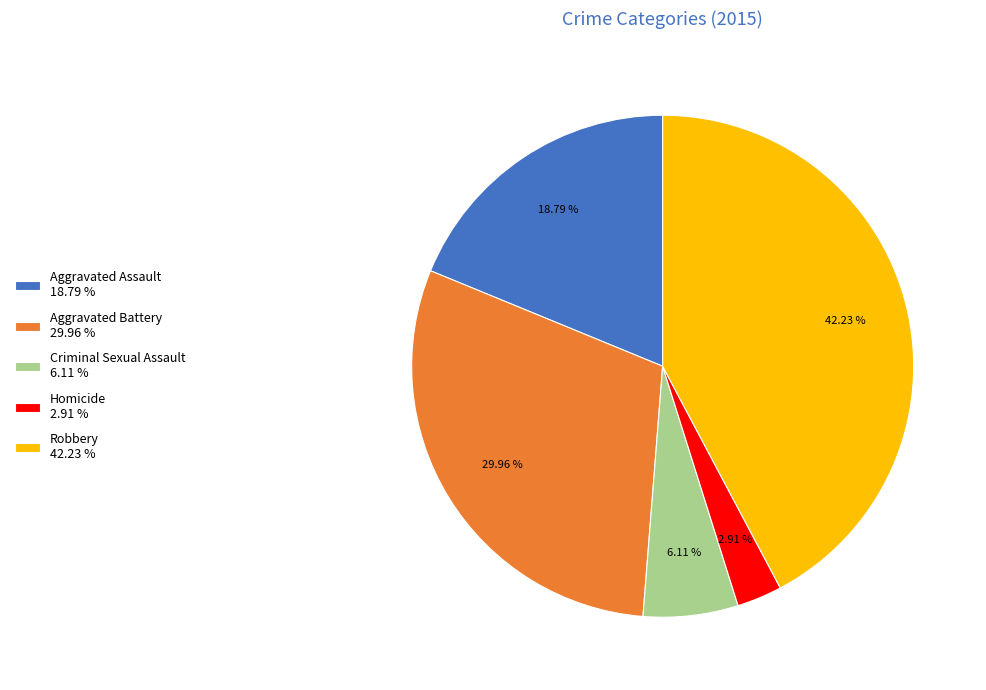

Which slice is the smallest?

Homicide